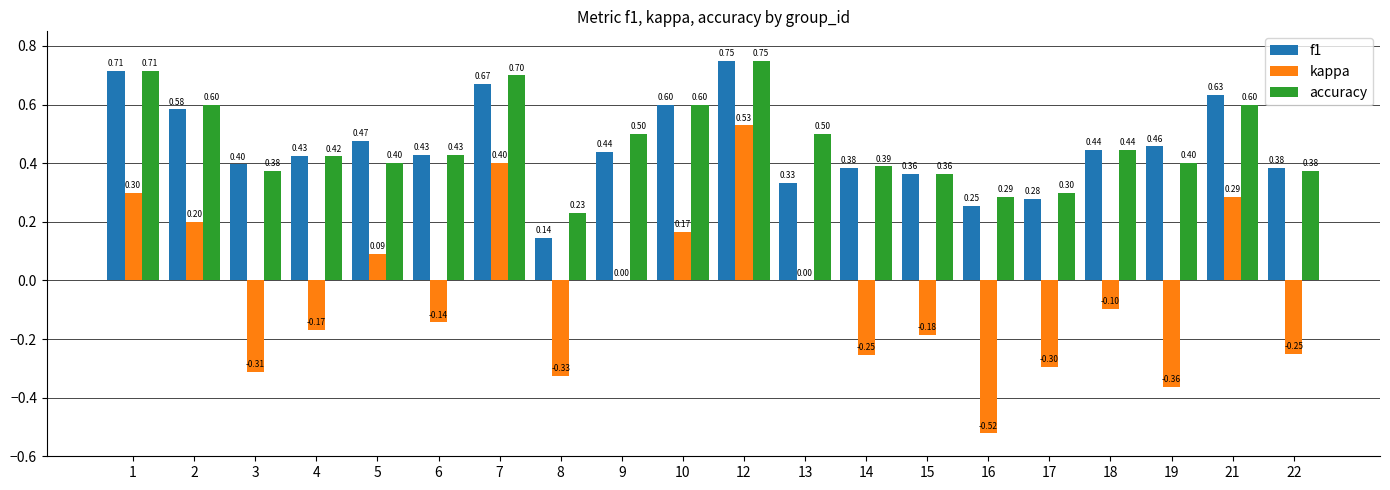

What is the sum of all kappa values?

-0.9